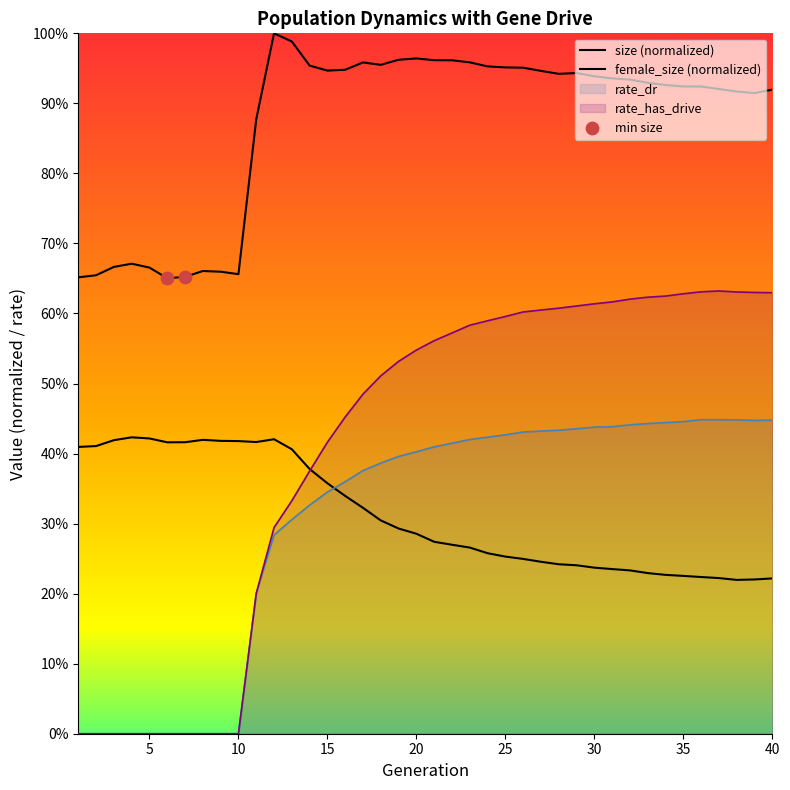

What is the total value across all series at 9?

1.1